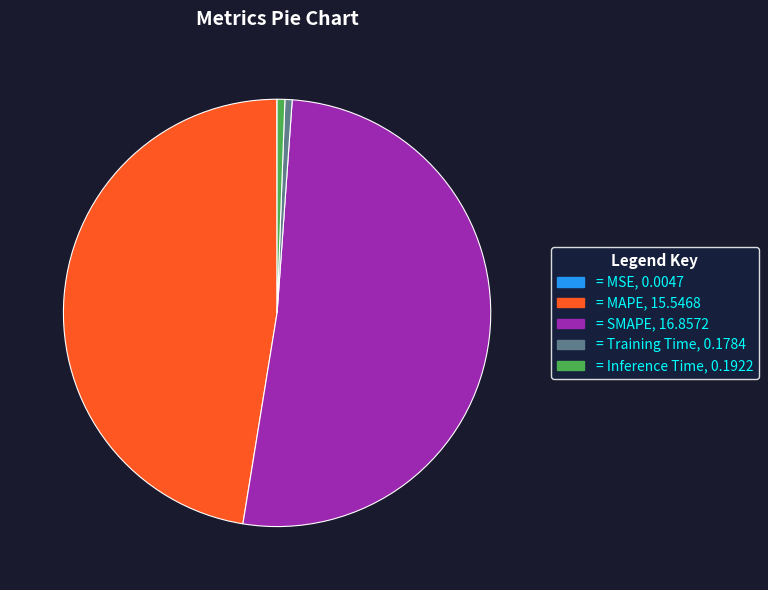

Is there a majority slice in this chart?

Yes